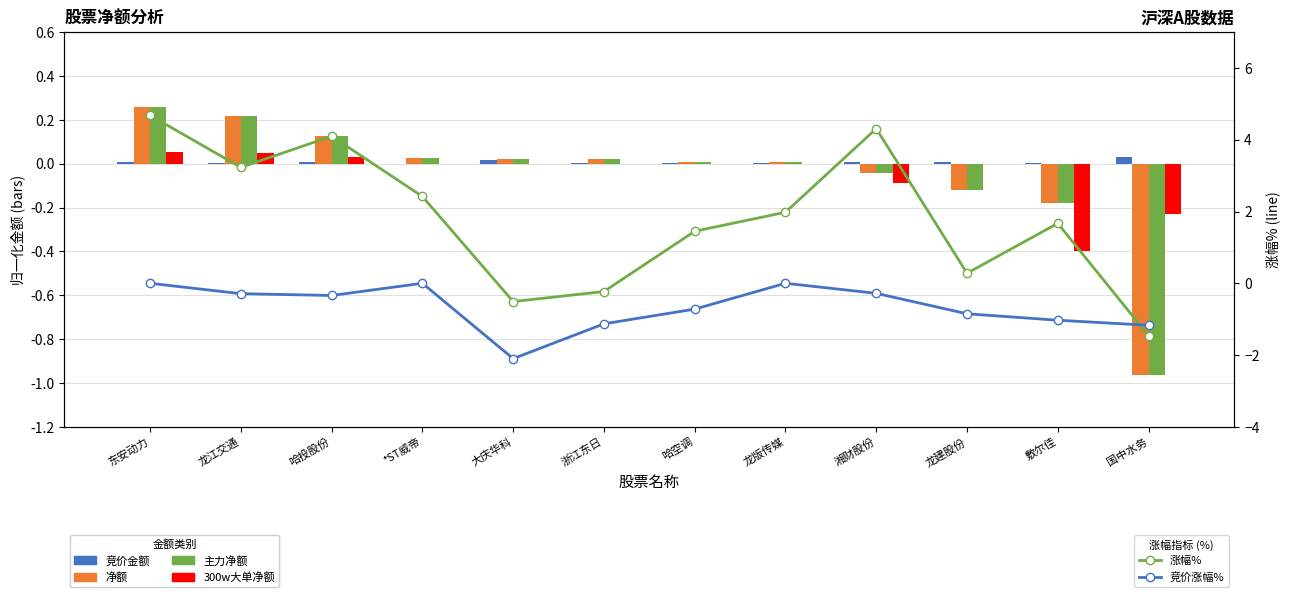

Reading left to right, list all the values displayed in this chart.

竞价金额: 东安动力=0.0	龙江交通=0.0	哈投股份=0.0	*ST威帝=0.0	大庆华科=0.0	浙江东日=0.0	哈空调=0.0	龙版传媒=0.0	湘财股份=0.0	龙建股份=0.0	敷尔佳=0.0	国中水务=0.0
净额: 东安动力=0.3	龙江交通=0.2	哈投股份=0.1	*ST威帝=0.0	大庆华科=0.0	浙江东日=0.0	哈空调=0.0	龙版传媒=0.0	湘财股份=-0.0	龙建股份=-0.1	敷尔佳=-0.2	国中水务=-1.0
主力净额: 东安动力=0.3	龙江交通=0.2	哈投股份=0.1	*ST威帝=0.0	大庆华科=0.0	浙江东日=0.0	哈空调=0.0	龙版传媒=0.0	湘财股份=-0.0	龙建股份=-0.1	敷尔佳=-0.2	国中水务=-1.0
300w大单净额: 东安动力=0.1	龙江交通=0.0	哈投股份=0.0	*ST威帝=0.0	大庆华科=0.0	浙江东日=0.0	哈空调=0.0	龙版传媒=0.0	湘财股份=-0.1	龙建股份=0.0	敷尔佳=-0.4	国中水务=-0.2
涨幅%: 东安动力=4.7	龙江交通=3.2	哈投股份=4.1	*ST威帝=2.4	大庆华科=-0.5	浙江东日=-0.2	哈空调=1.4	龙版传媒=2.0	湘财股份=4.3	龙建股份=0.3	敷尔佳=1.7	国中水务=-1.5
竞价涨幅%: 东安动力=0.0	龙江交通=-0.3	哈投股份=-0.3	*ST威帝=0.0	大庆华科=-2.1	浙江东日=-1.1	哈空调=-0.7	龙版传媒=0.0	湘财股份=-0.3	龙建股份=-0.8	敷尔佳=-1.0	国中水务=-1.2